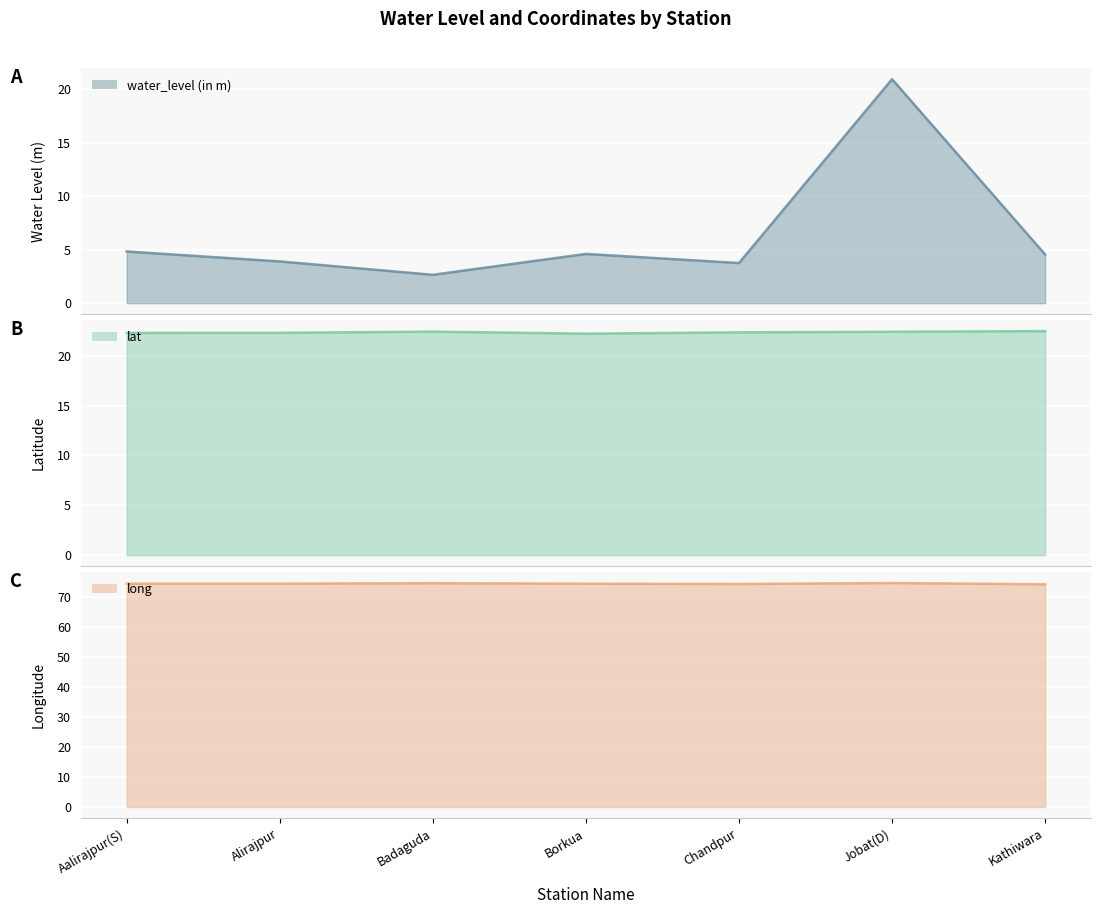

Reading left to right, what are all the values shown in this chart?

water_level (in m) line: Aalirajpur(S)=4.8	Alirajpur=3.9	Badaguda=2.6	Borkua=4.6	Chandpur=3.8	Jobat(D)=20.9	Kathiwara=4.5
lat line: Aalirajpur(S)=22.3	Alirajpur=22.3	Badaguda=22.4	Borkua=22.2	Chandpur=22.4	Jobat(D)=22.4	Kathiwara=22.5
long line: Aalirajpur(S)=74.4	Alirajpur=74.4	Badaguda=74.5	Borkua=74.3	Chandpur=74.2	Jobat(D)=74.6	Kathiwara=74.2